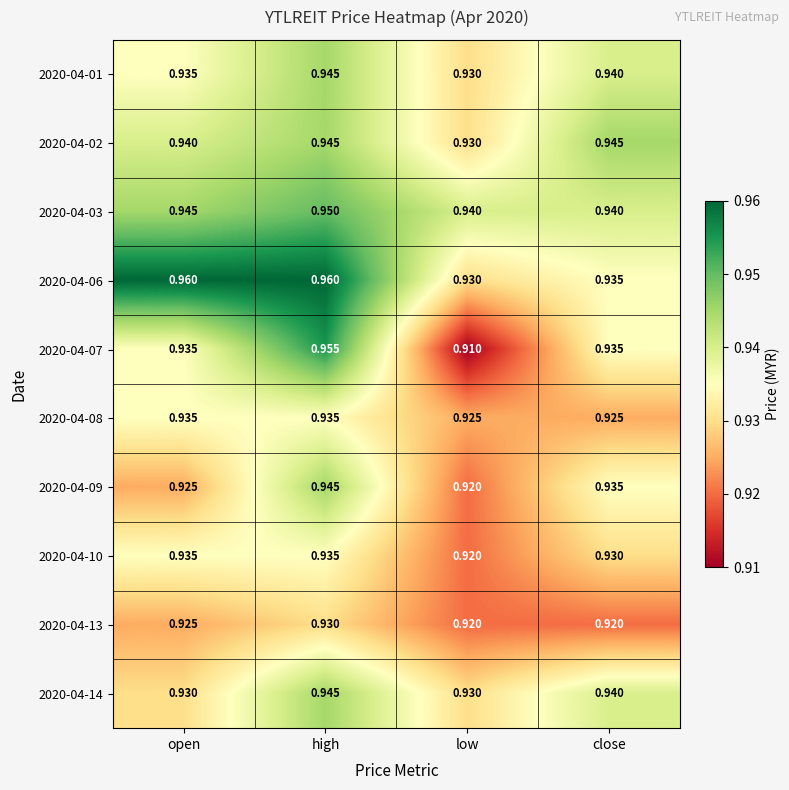

Which series changed the most between high and close?

2020-04-06